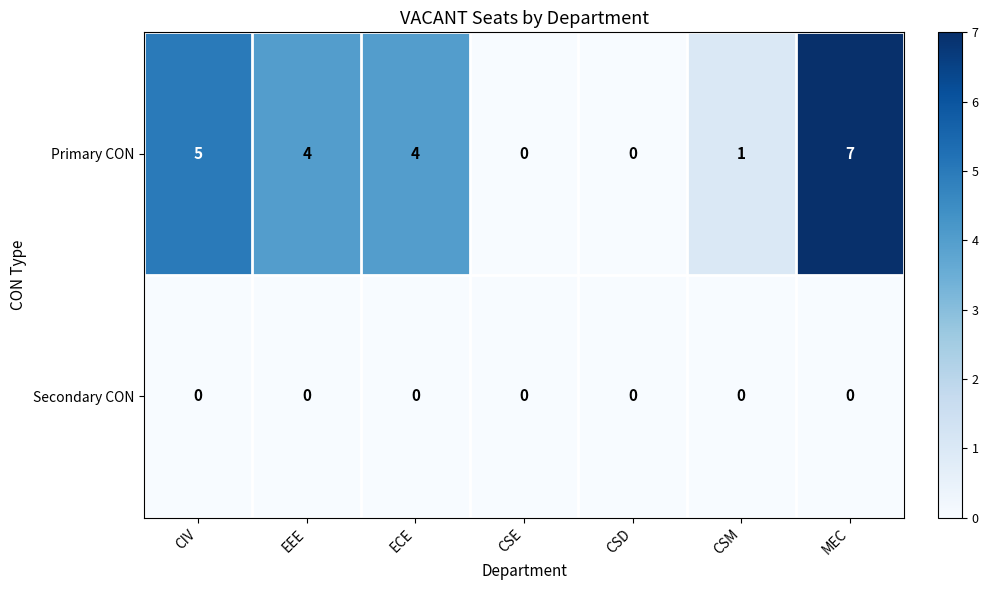

How many data points does each series have?

7